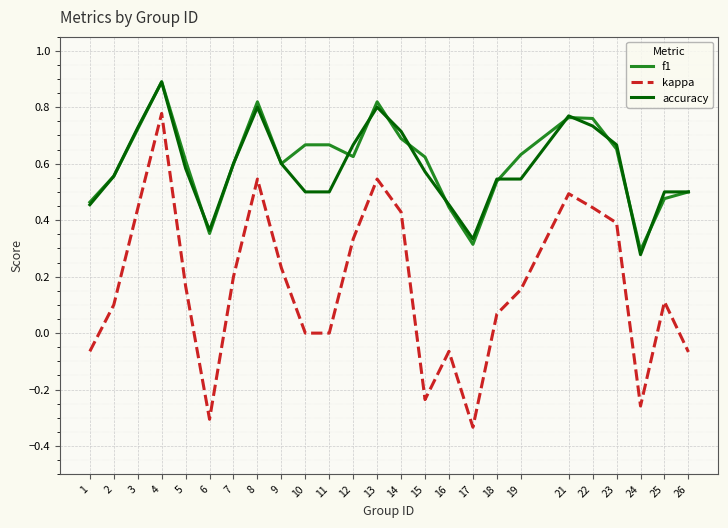

The kappa series shows 1.3 at 4. True or false?

False